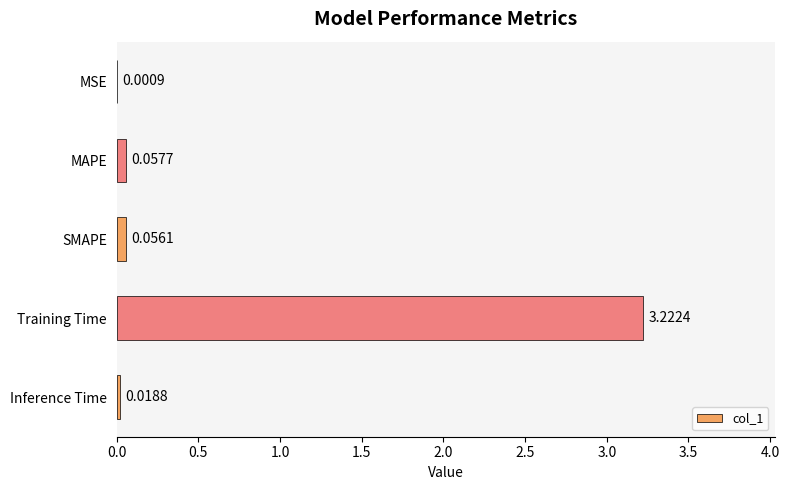

Which has a higher value, MAPE or Inference Time?

MAPE